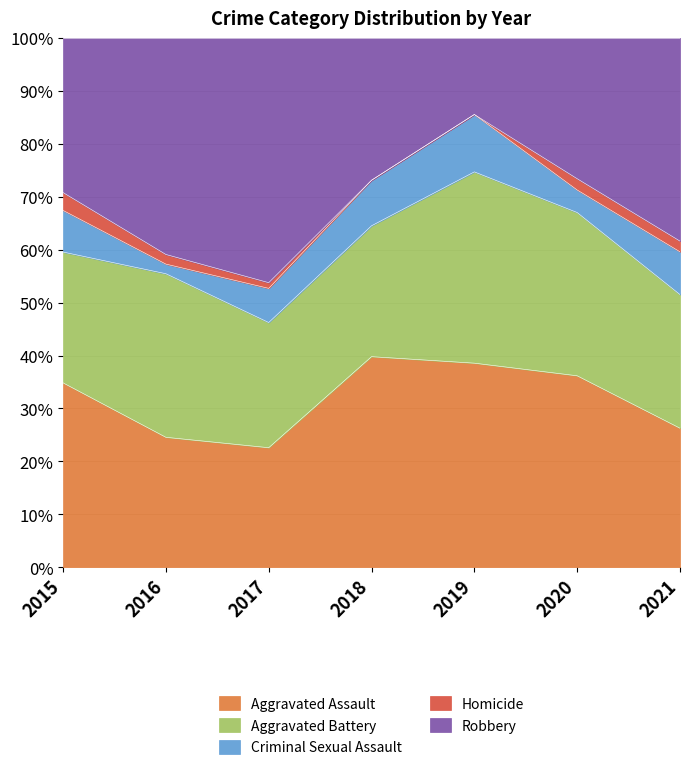

The Aggravated Assault series shows 60.2 at 2018. True or false?

False